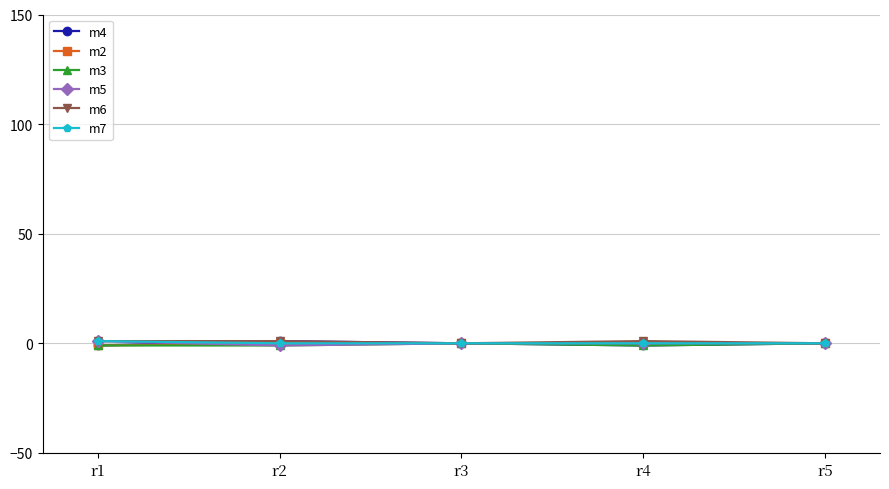

The value of m2 at r5 is 0. True or false?

True